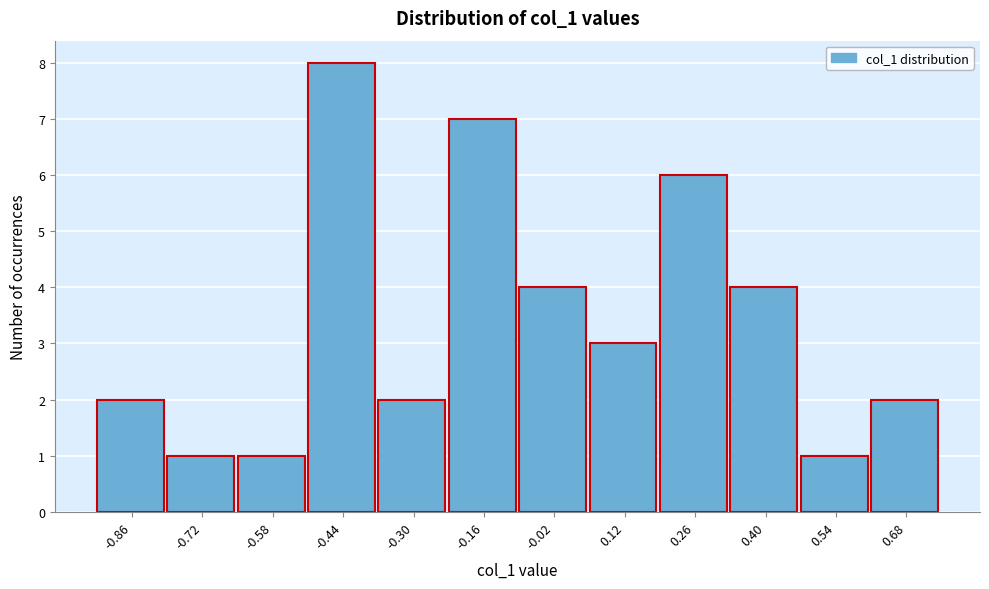

Reading left to right, list all the values displayed in this chart.

2	1	1	8	2	7	4	3	6	4	1	2